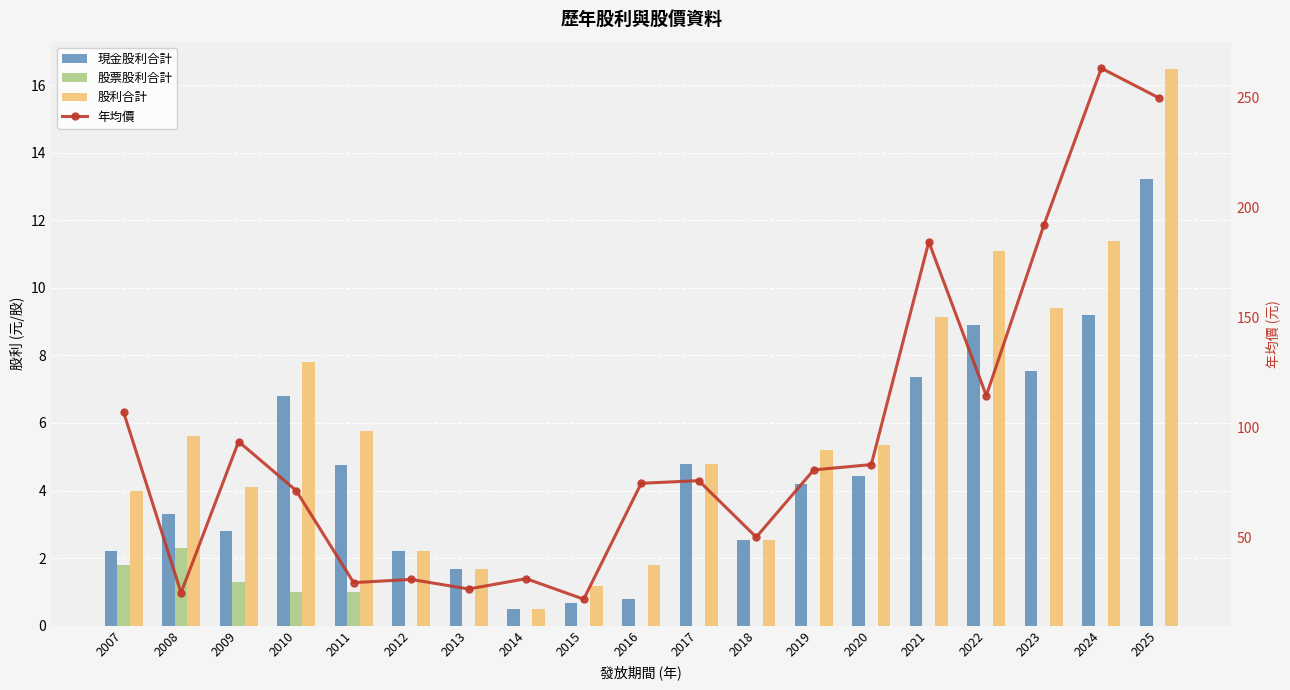

What is the average value of the 股票股利合計 series?

0.4